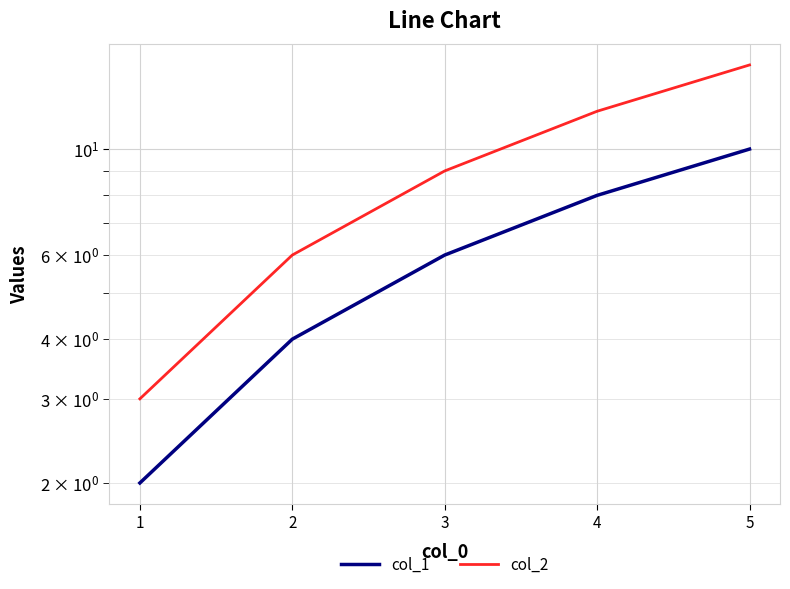

At how many categories does at least one series exceed 5?

4